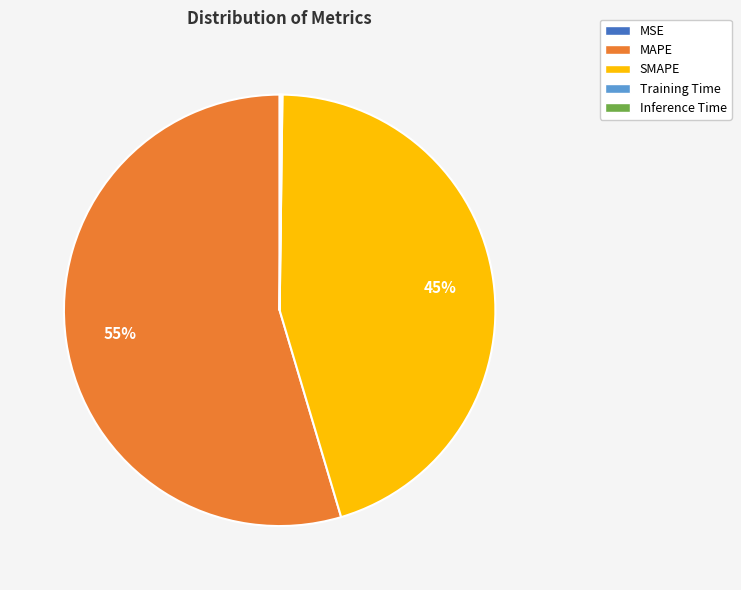

Is there any slice that represents more than half of the pie?

Yes